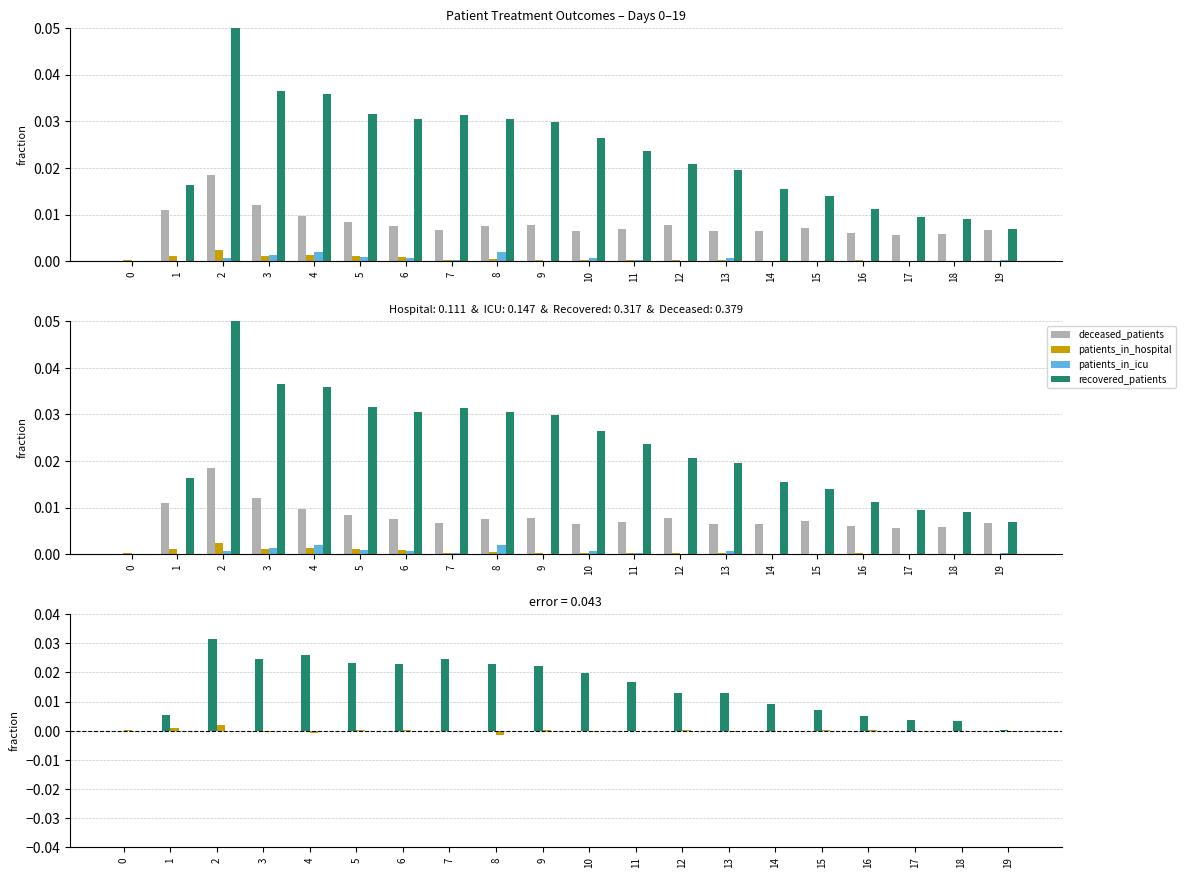

How many data points in recovered_patients are above 0?

19